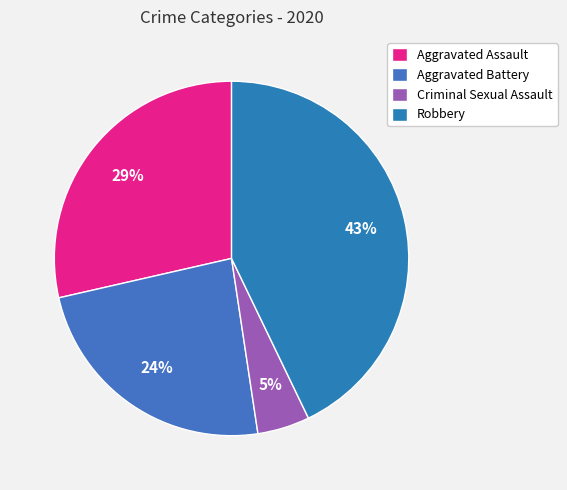

Is it true that Aggravated Battery is 24% of the pie?

True